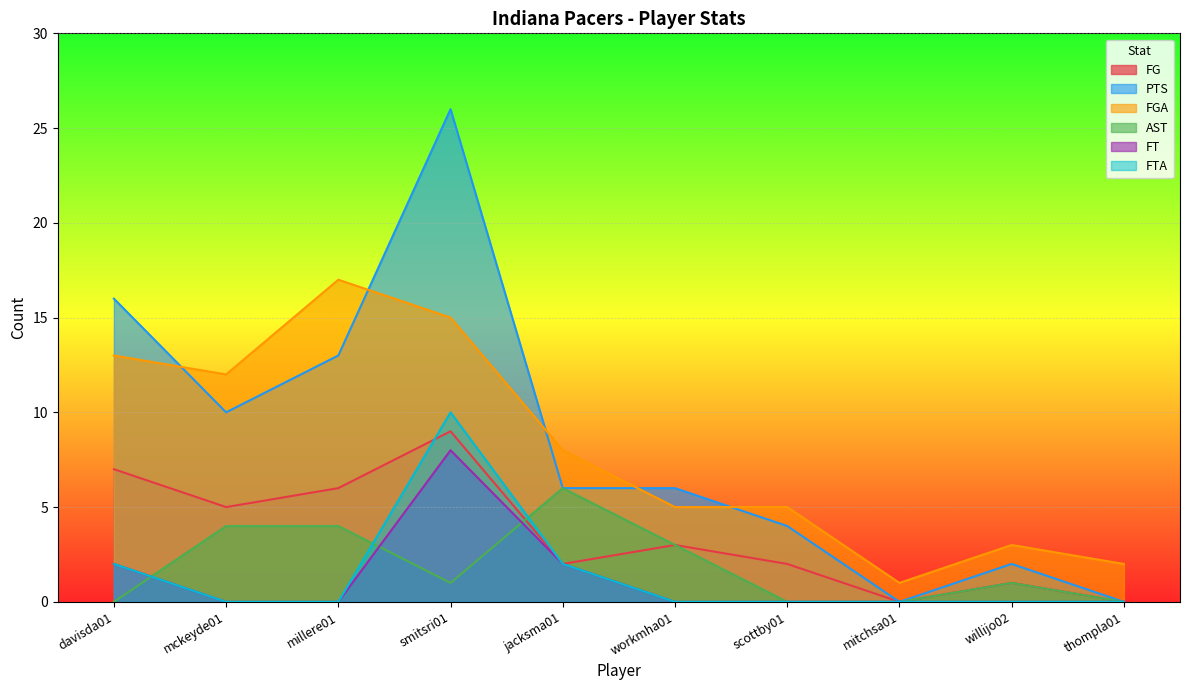

The value of PTS at millere01 is 19. True or false?

False